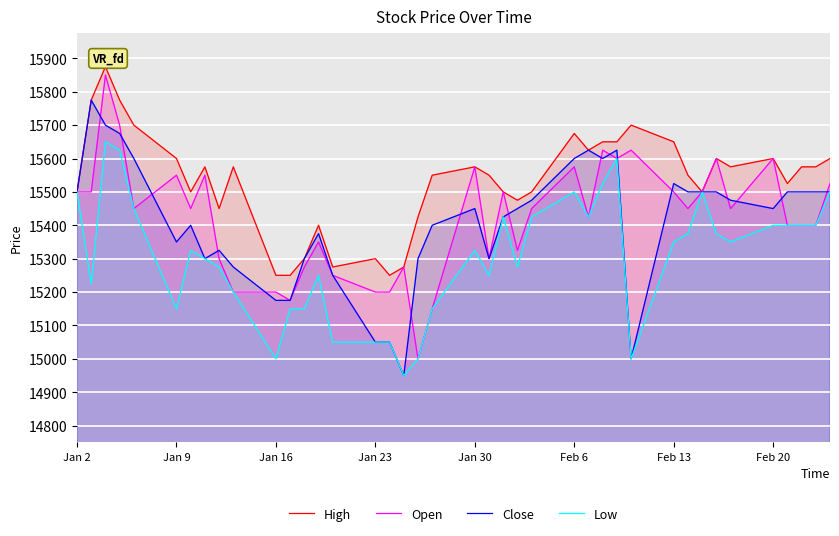

Which series has the largest total across all categories?

High